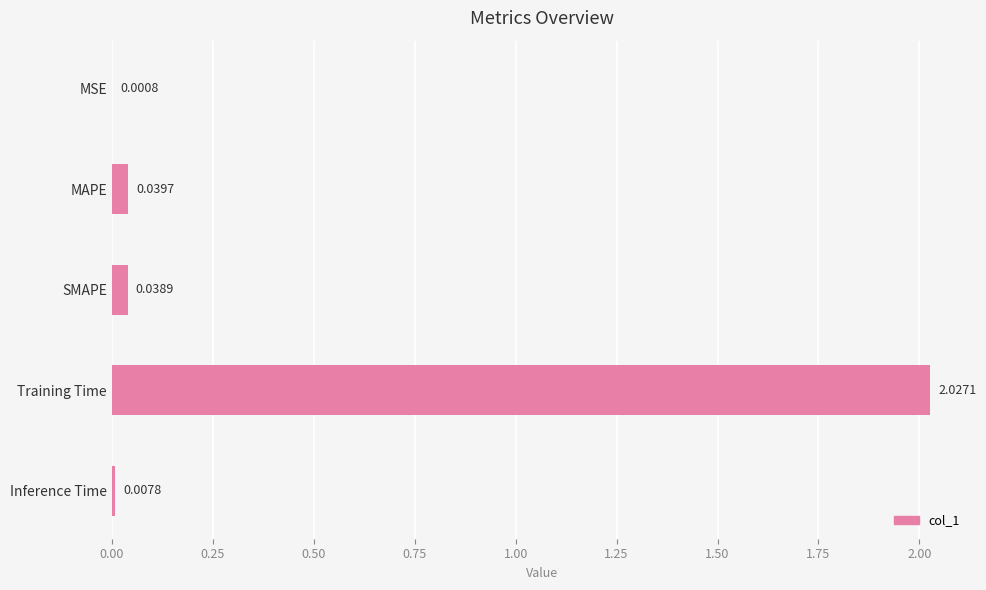

What is the sum of all values?

2.1